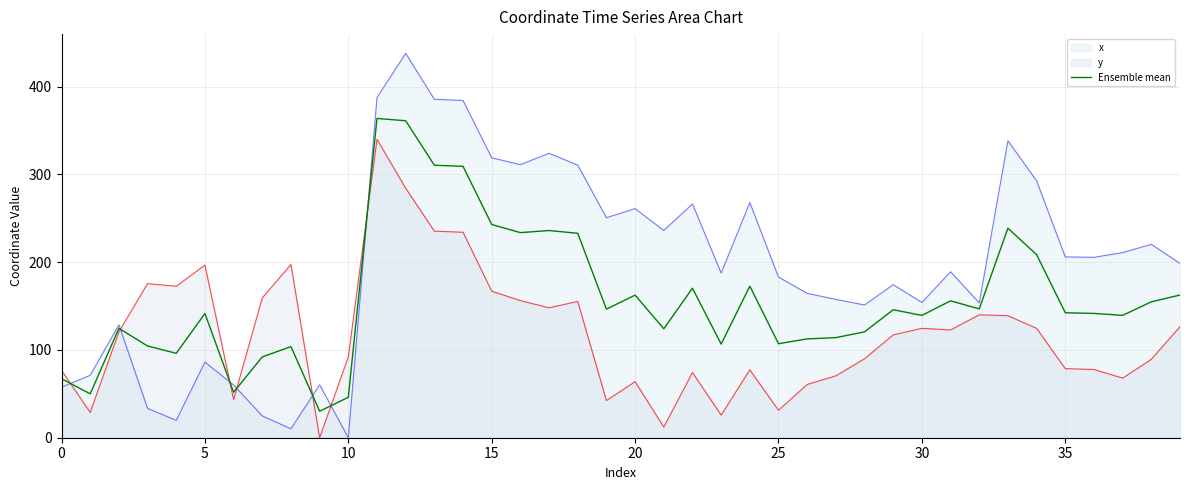

What is the sum of all values?

6310.6